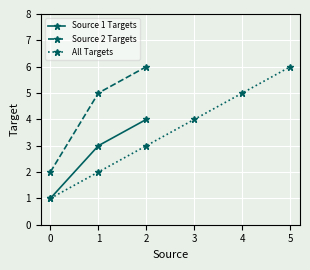

Is it true that the value at 2 is 3?

False